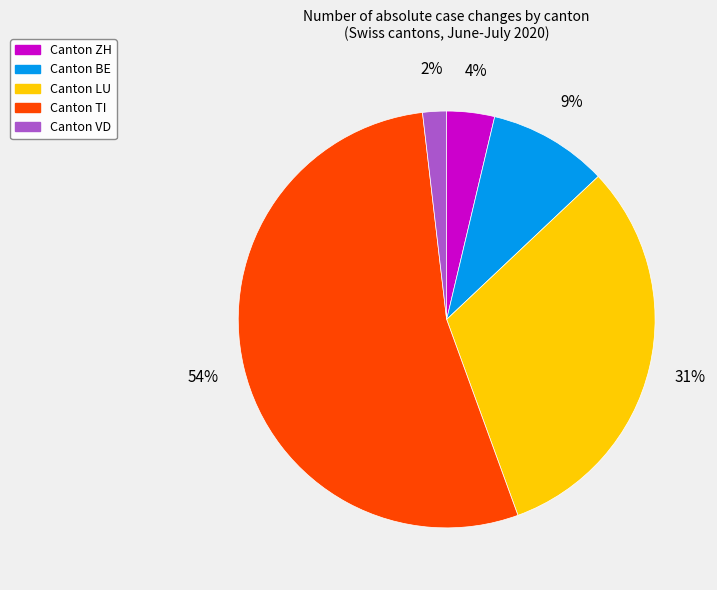

To the nearest percent, what is the average slice percentage?

20%